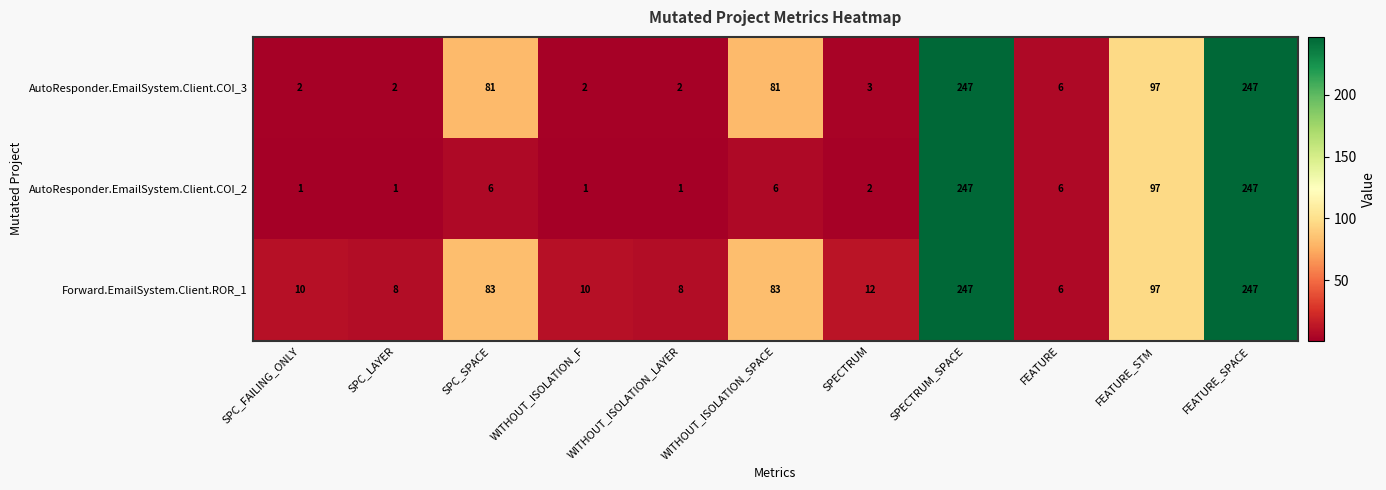

Count the number of categories in the chart.

11